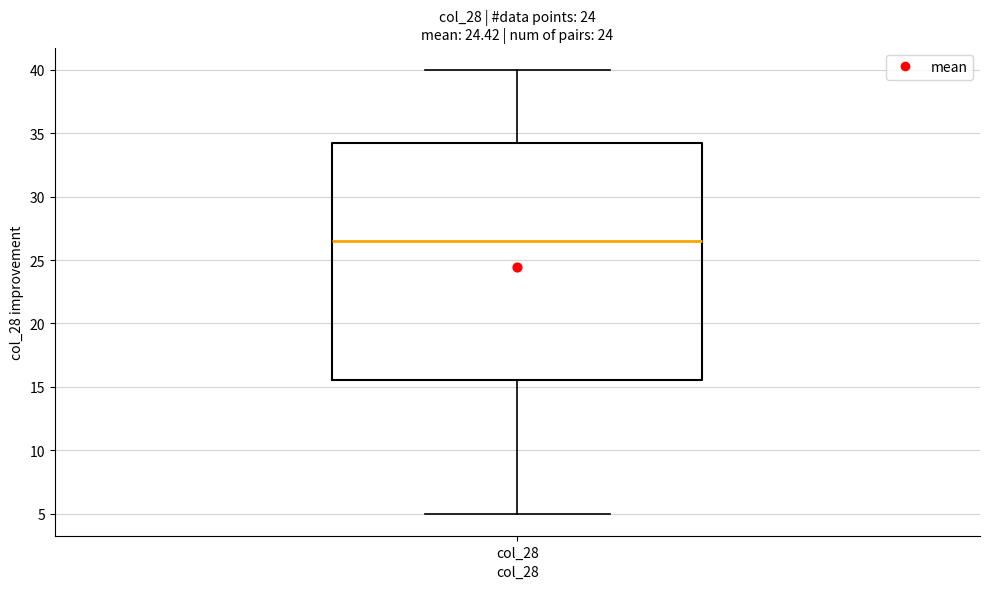

Read this box plot against the y-axis: the position of the median line, the range covered by the box, and the ends of both whiskers. The values are not printed on the chart, so give them approximately, as read against the axis.

median 26.5, box 15.5 to 34.5, whiskers 5.0 to 40.0